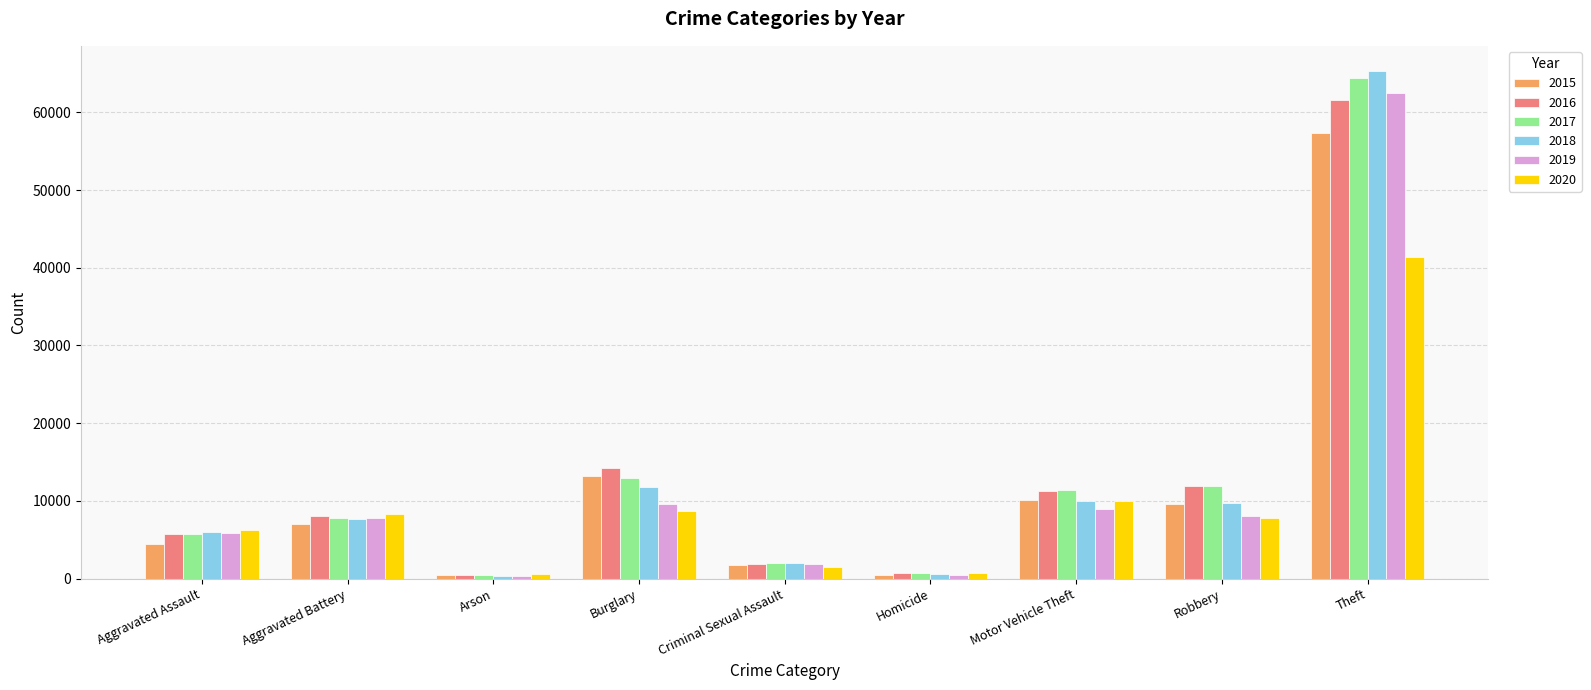

At which category does the chart reach its peak across all series?

Theft